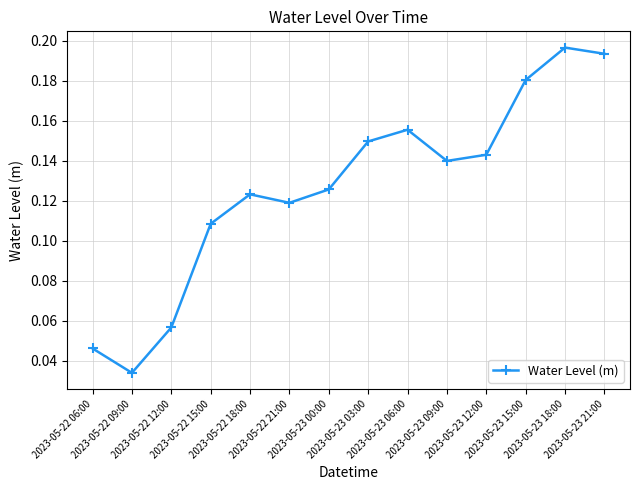

What is the label of the 11th point from the left?

2023-05-23 12:00